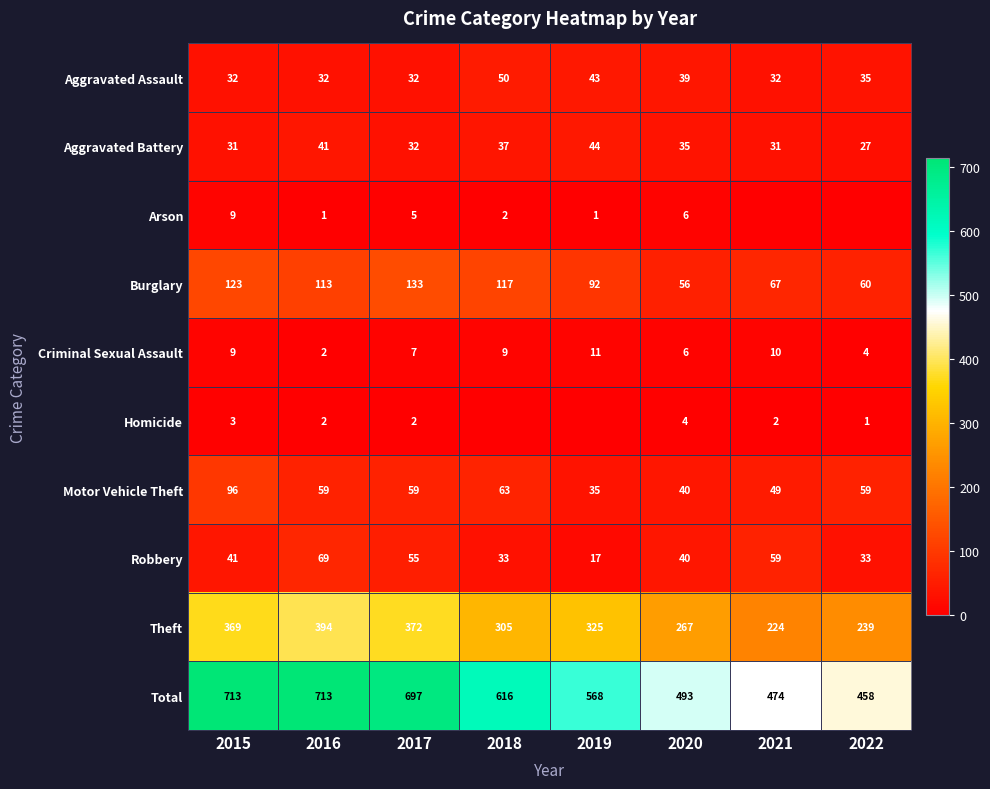

What is the difference between the maximum and minimum values in the Robbery series?

52